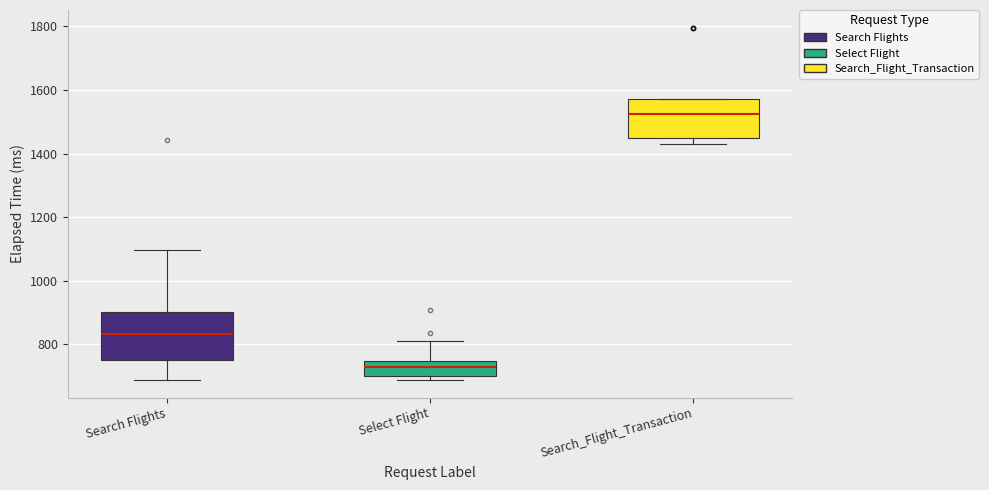

Which box has the highest median line?

Search_Flight_Transaction